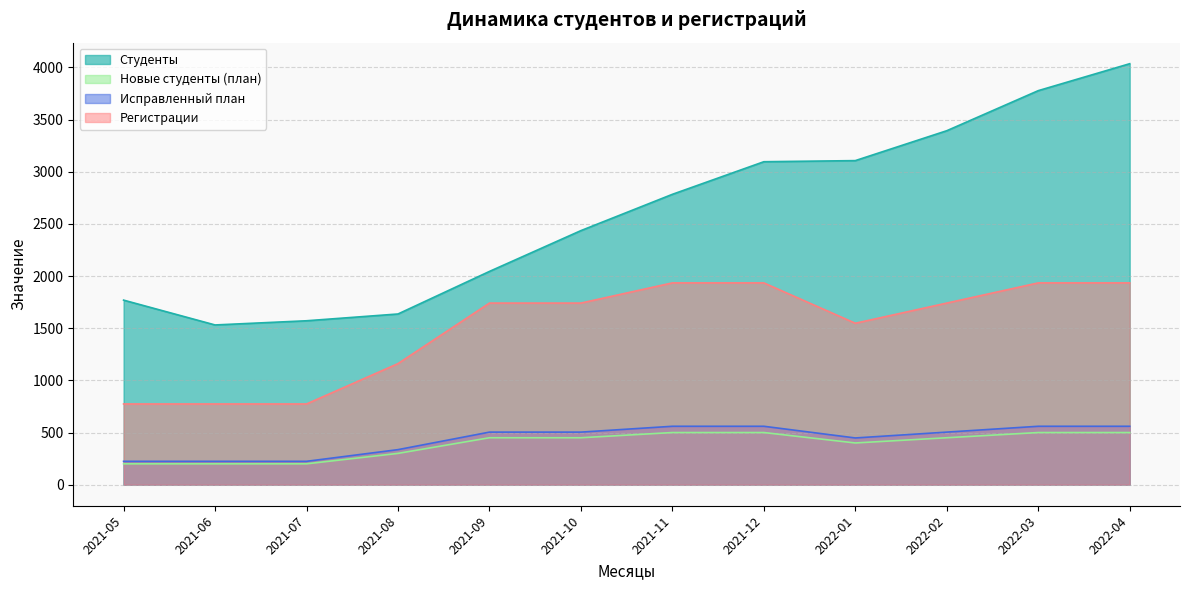

True or false: Регистрации and Студенты cross at least once.

False